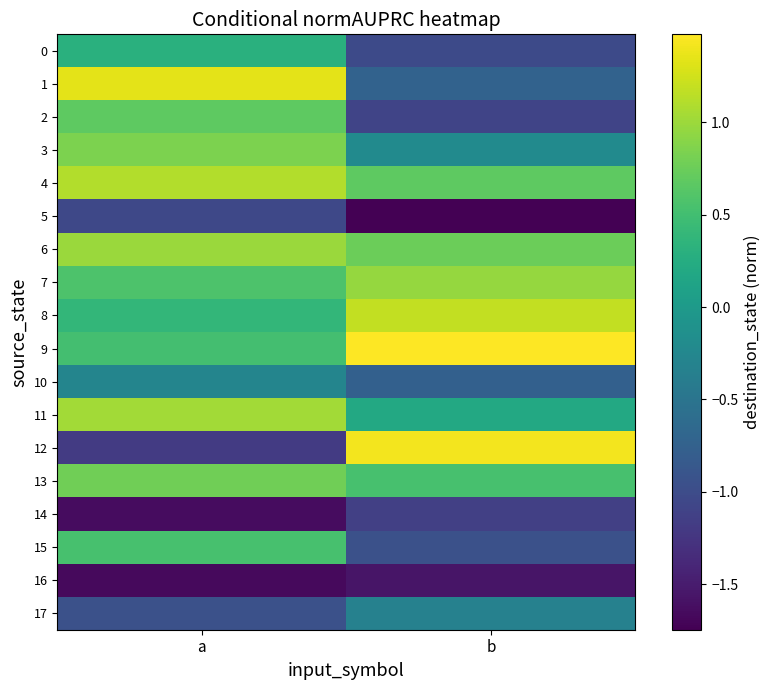

Which series has the largest total across all categories?

9